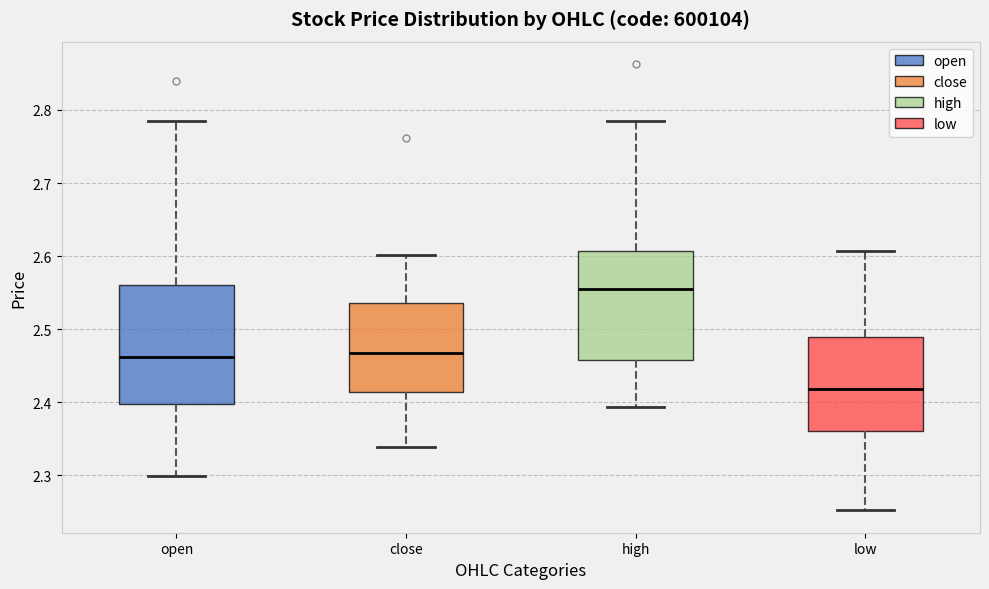

Reading left to right, transcribe this box plot: for each box, give where its median line is, the range the box spans, and where its two whiskers end, as read against the y-axis. The values are not printed on the chart, so give them approximately, as read against the axis.

open: median 2.46, box 2.40 to 2.56, whiskers 2.30 to 2.79
close: median 2.47, box 2.41 to 2.54, whiskers 2.34 to 2.60
high: median 2.56, box 2.46 to 2.61, whiskers 2.39 to 2.79
low: median 2.42, box 2.36 to 2.49, whiskers 2.25 to 2.61